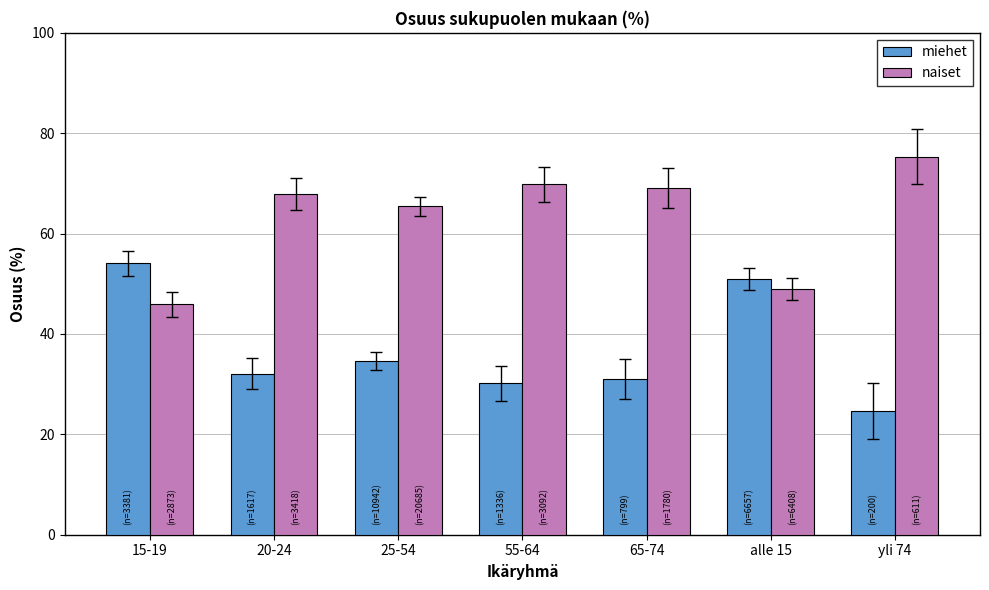

Is the value of naiset at 25-54 greater than the value of miehet at 15-19?

Yes